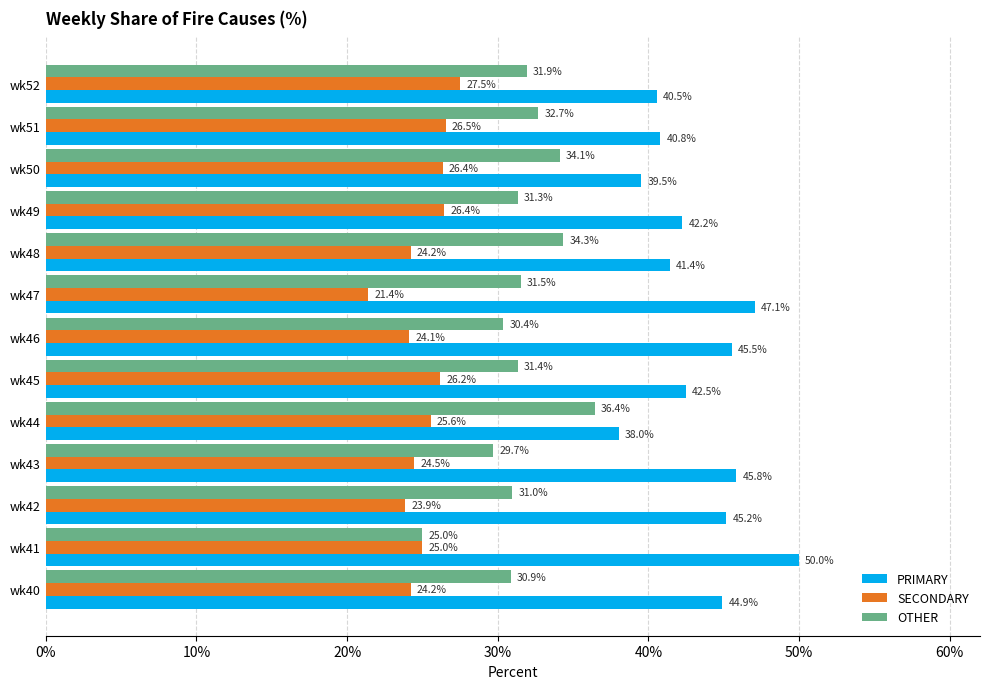

Is it true that PRIMARY equals 80.8 at wk47?

False